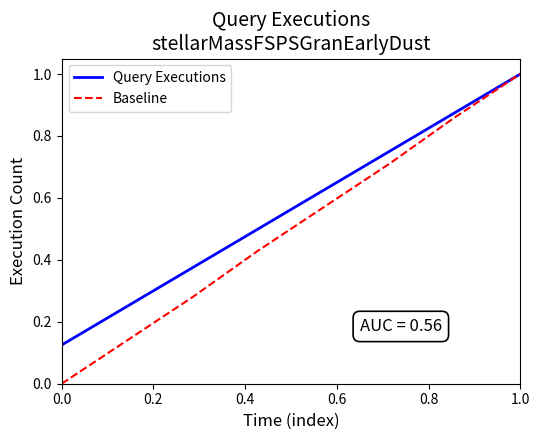

What are all the series names shown in the legend?

Query Executions, Baseline